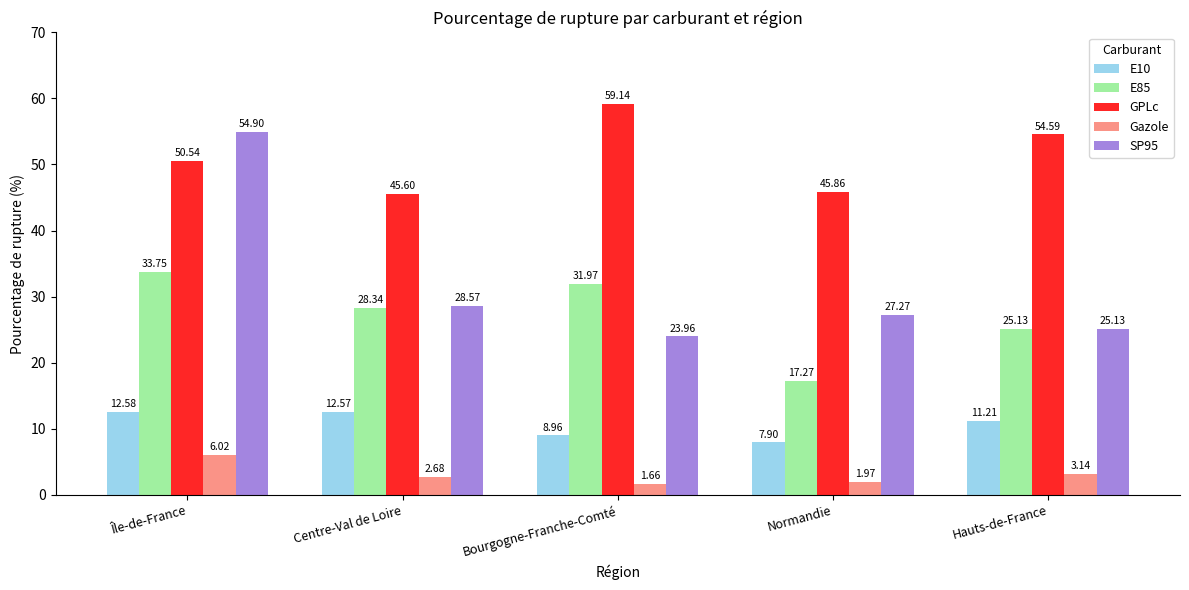

Between Centre-Val de Loire and Normandie, which series saw the biggest shift?

E85